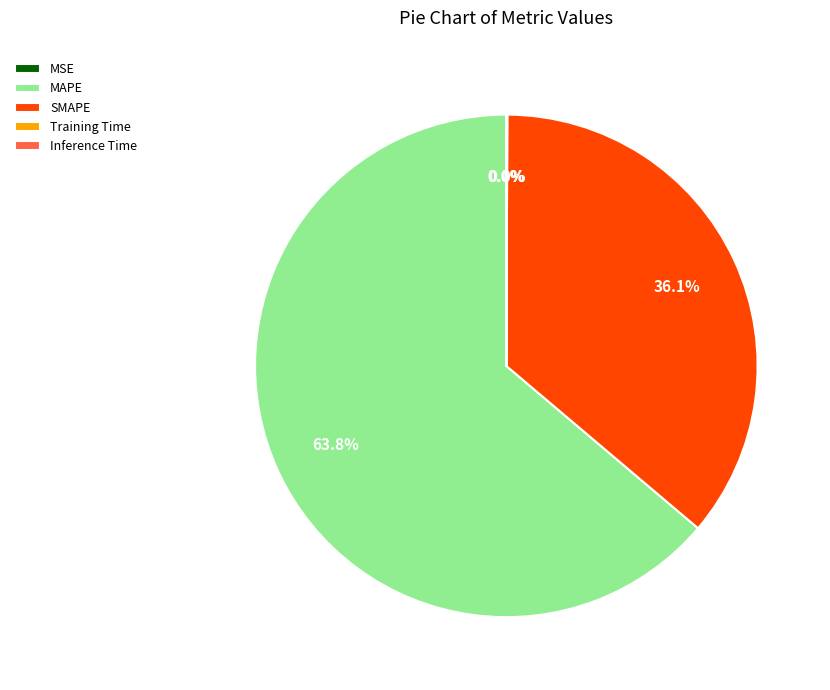

Which slice is the largest?

MAPE